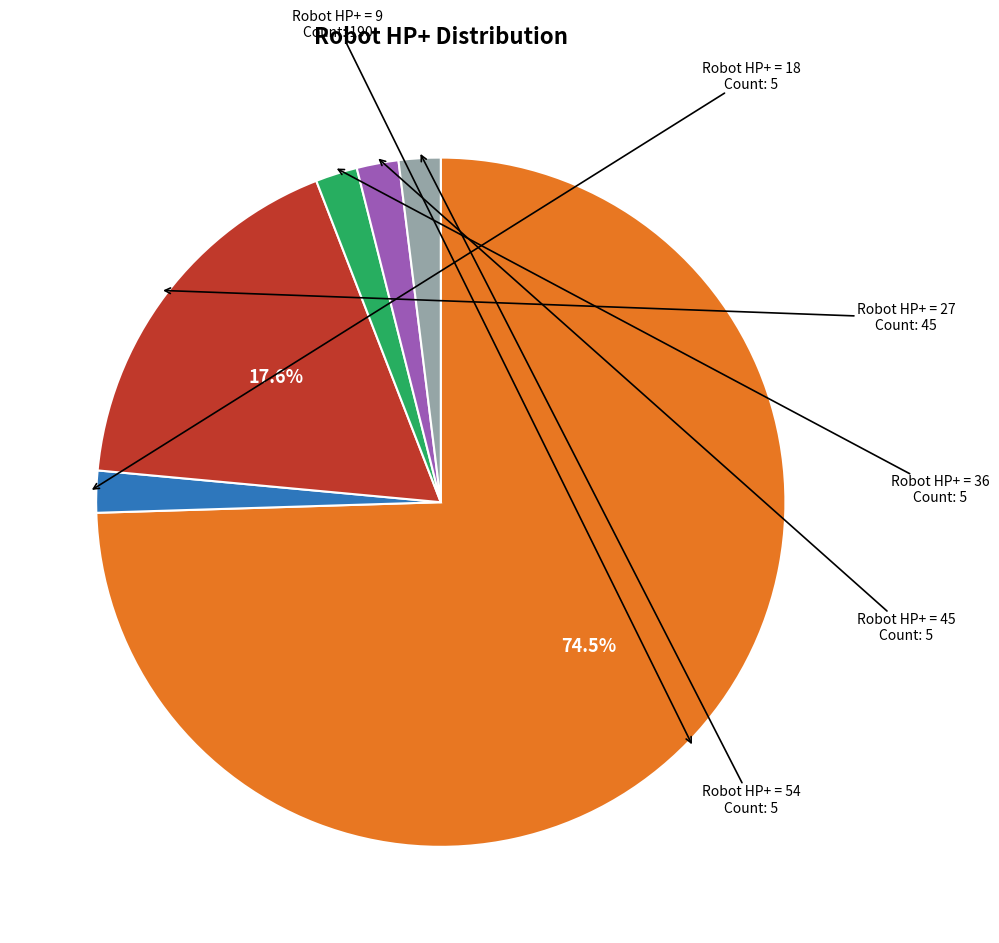

Is there any slice that represents more than half of the pie?

Yes